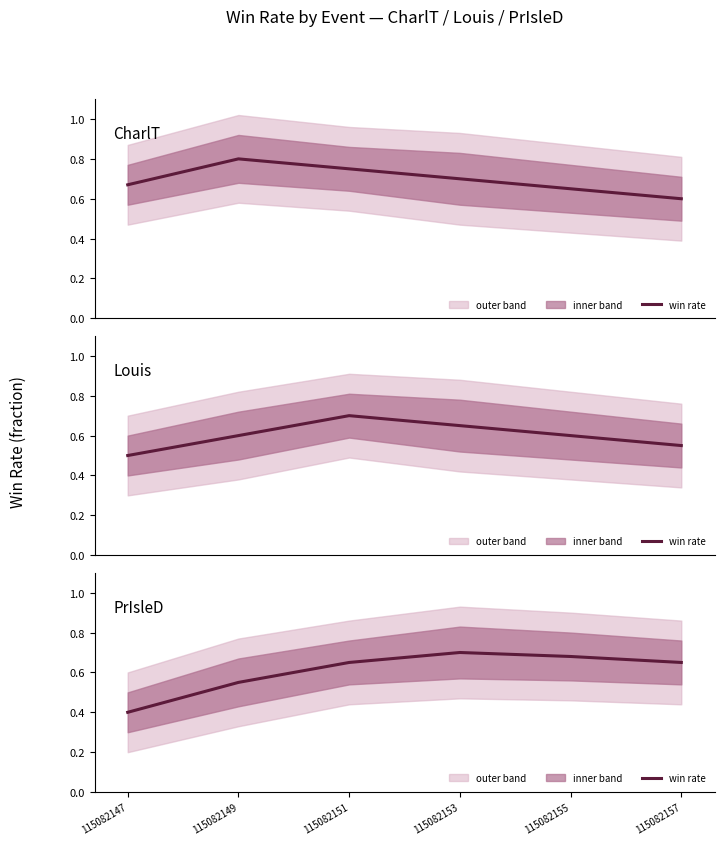

True or false: there are more than 0 points higher than both neighbors.

True